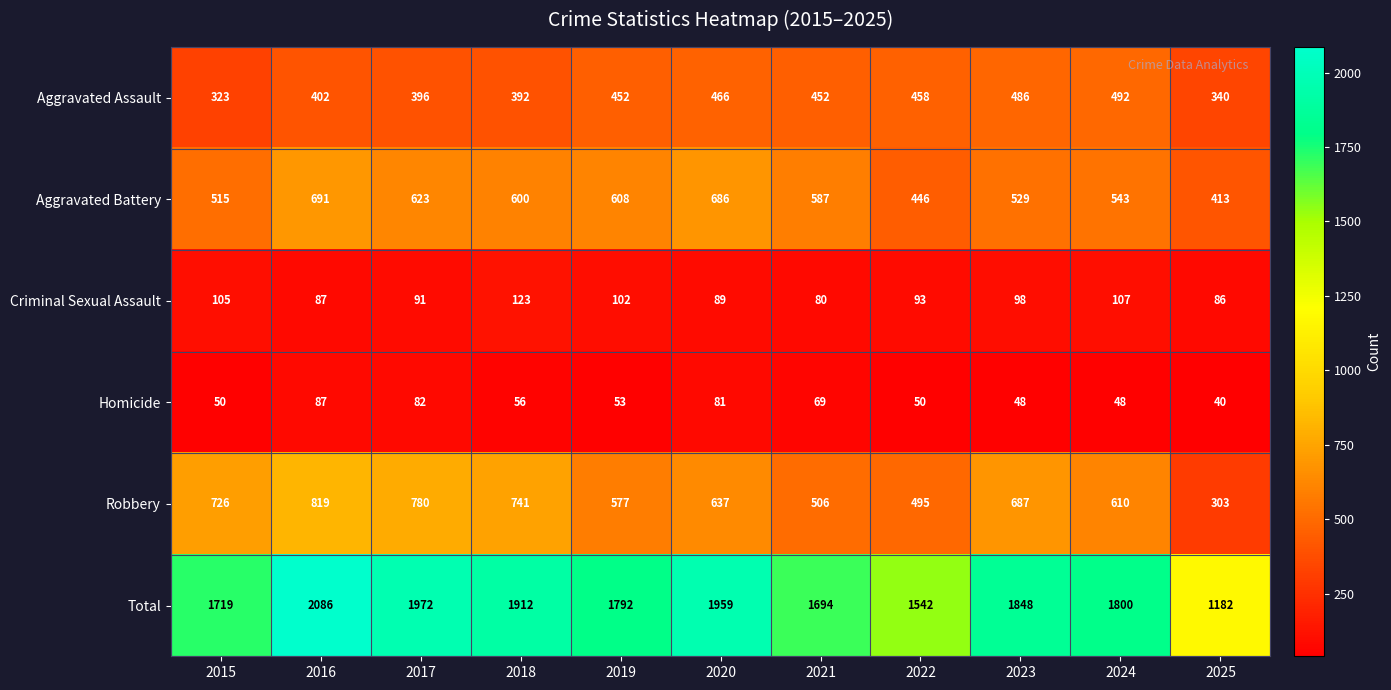

What is the difference between the highest and lowest values at 2016?

1999